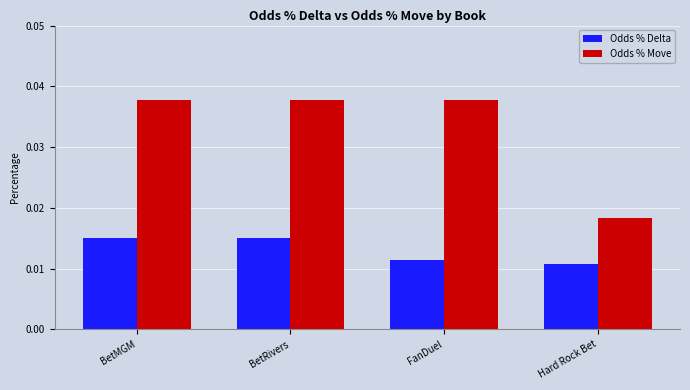

What is the label of the 2nd bar from the right?

FanDuel